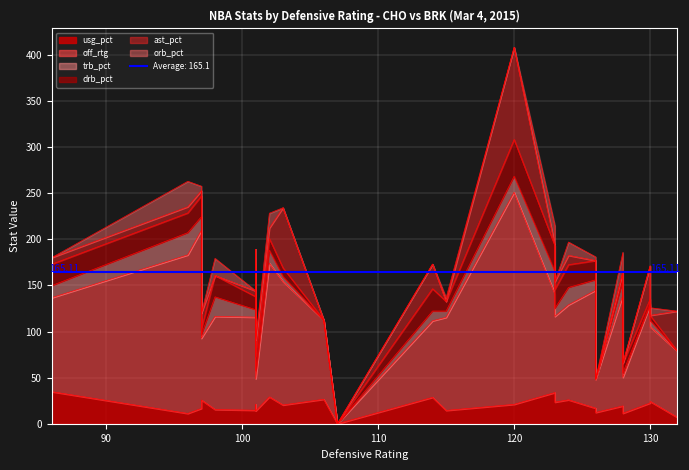

How many positive values does the off_rtg series have?

25